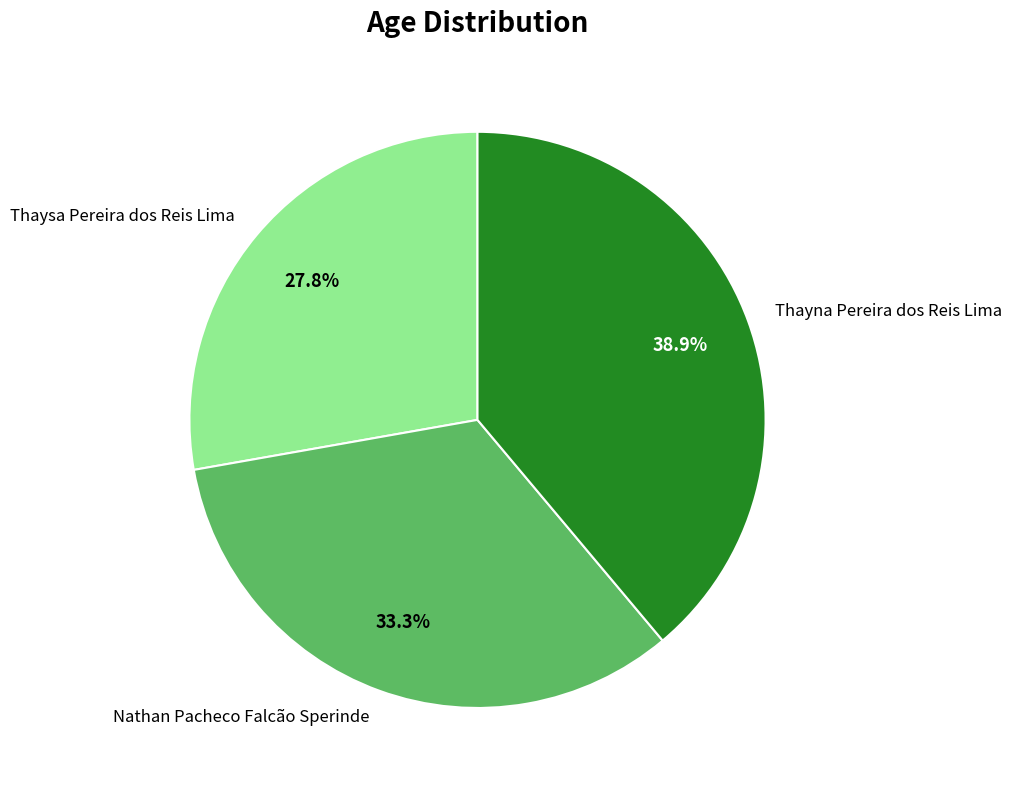

Is there any slice that represents more than half of the pie?

No